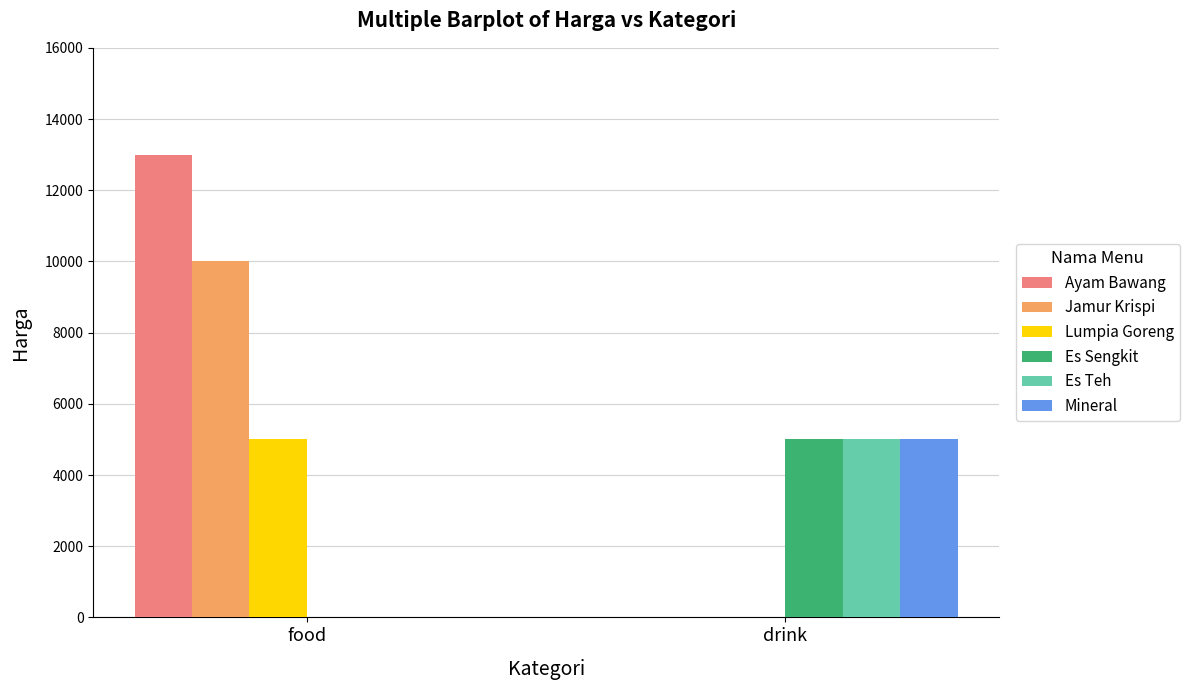

What is the total value across all series at food?

28000